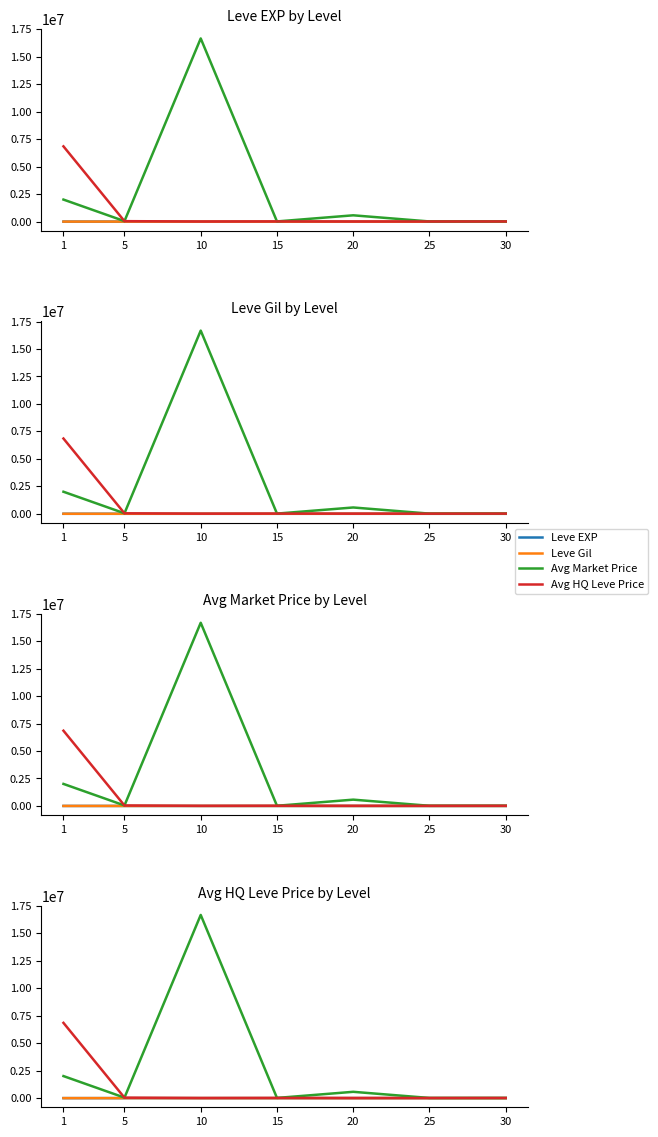

What is the total value across all series at 10?

16689810.7